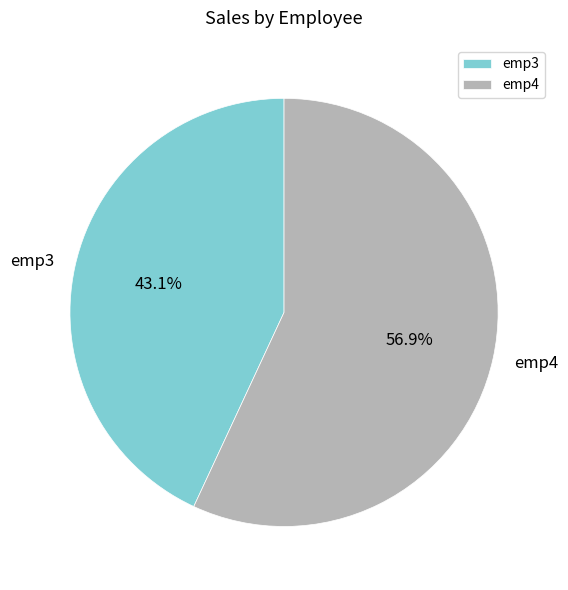

To the nearest percent, what is the difference between the emp4 and emp3 slice percentages?

14%